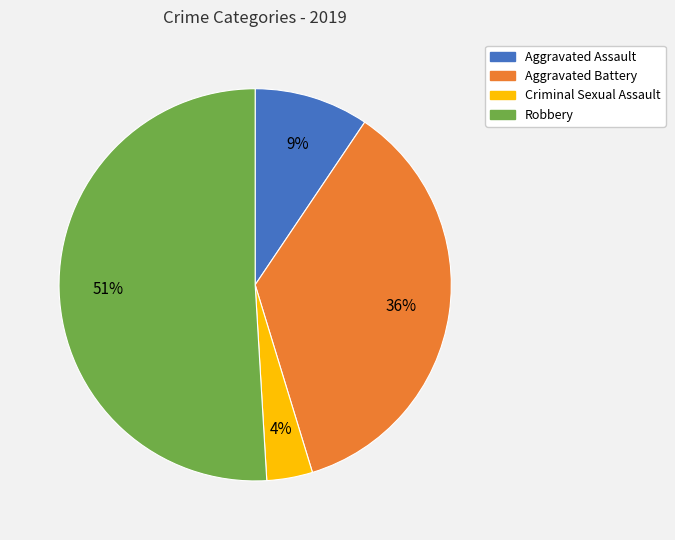

Which has a higher value, Aggravated Battery or Criminal Sexual Assault?

Aggravated Battery